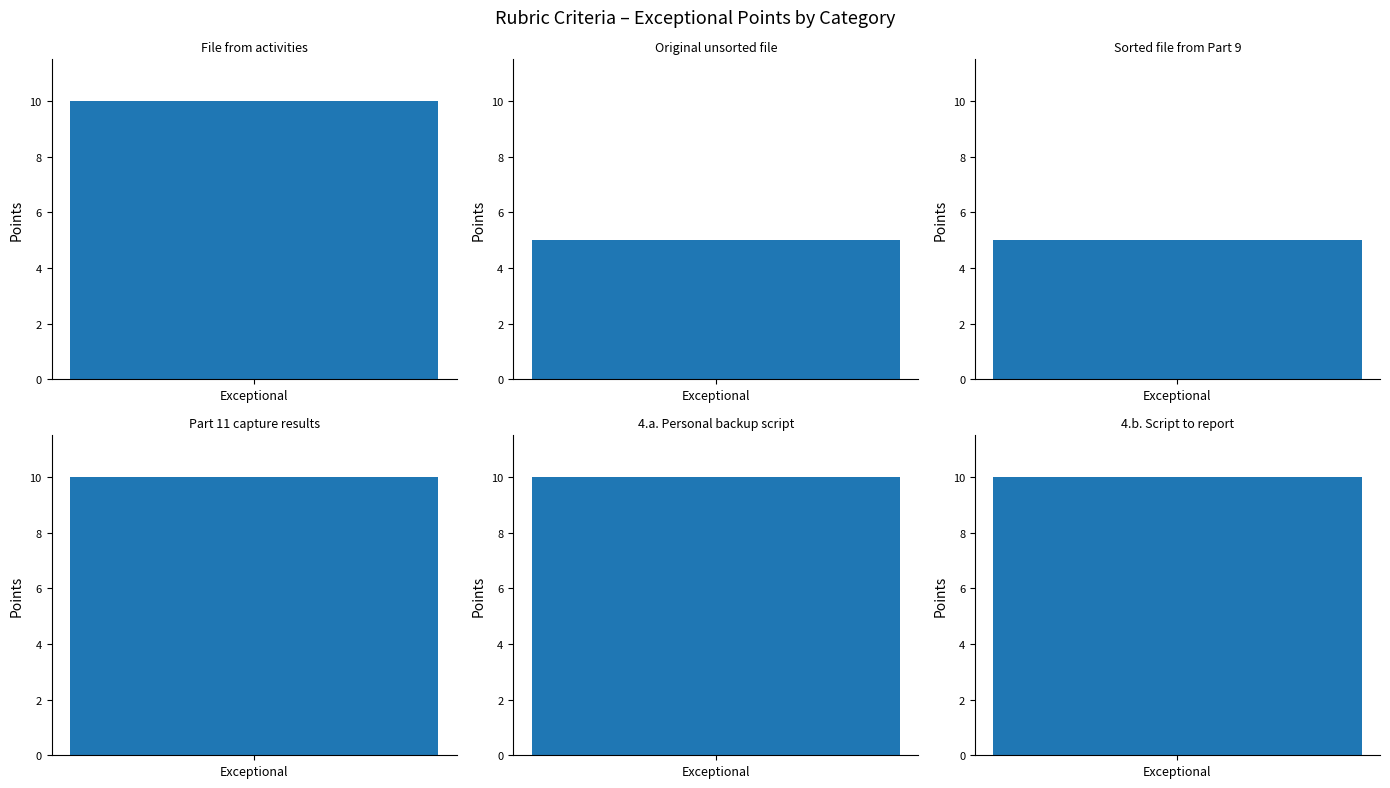

Reading left to right, transcribe all the data shown in this chart.

10	5	5	10	10	10